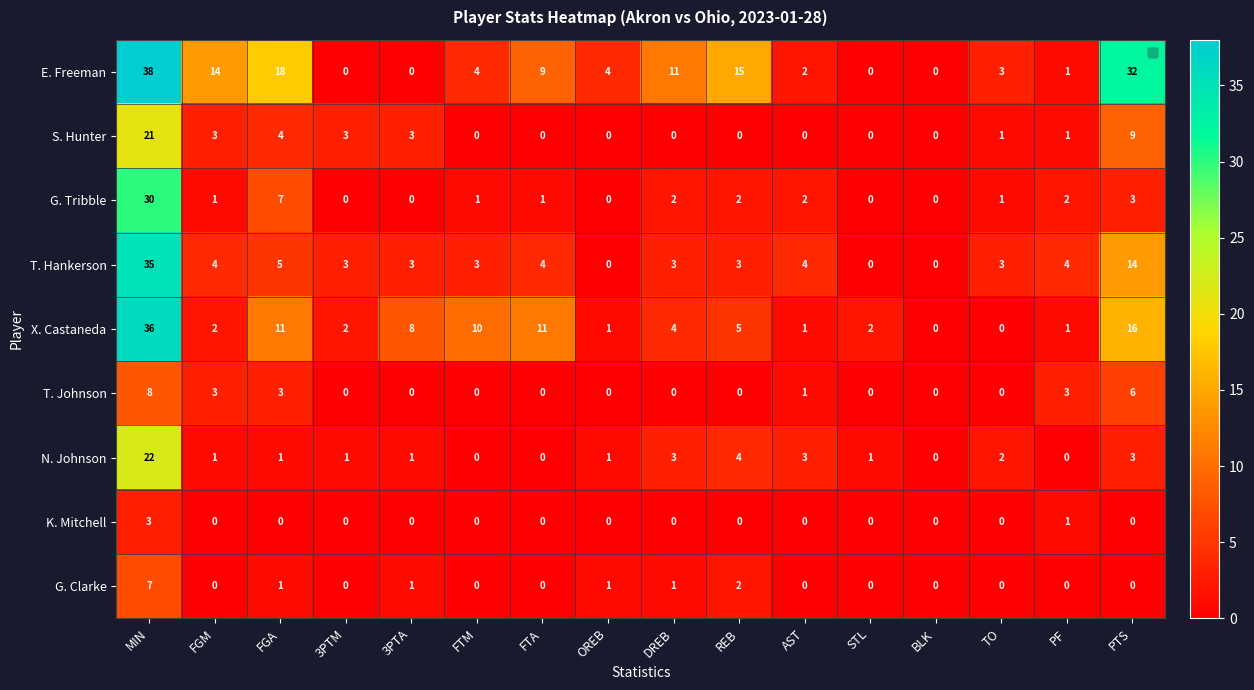

Is it true that T. Johnson equals -3 at OREB?

False